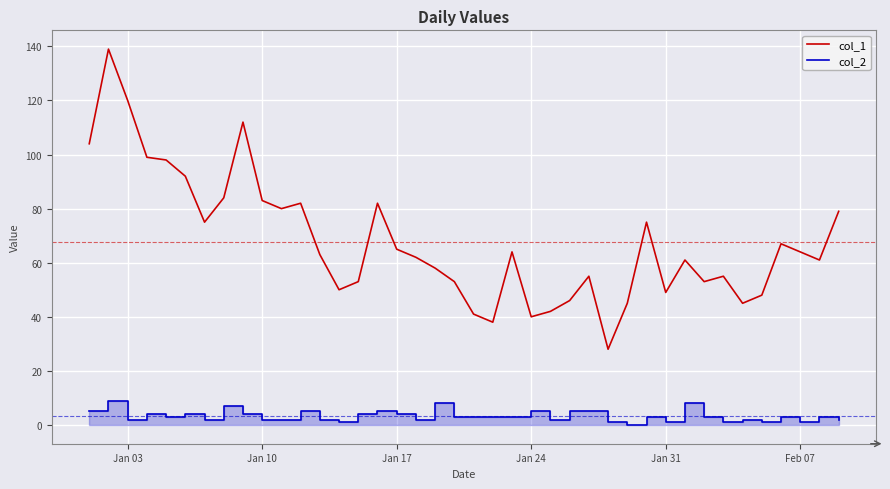

What is the lowest value of the col_1 series?

28